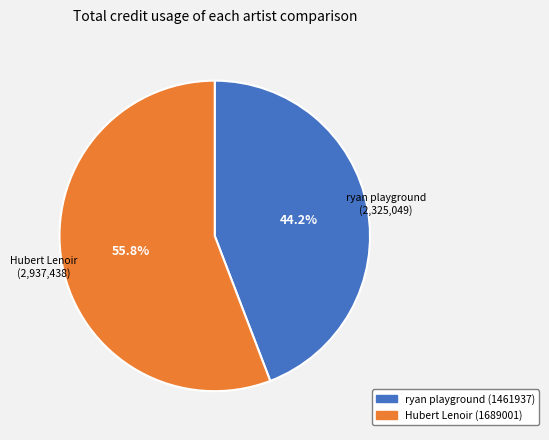

Is the sum of Hubert Lenoir (1689001) and ryan playground (1461937) greater than half?

Yes